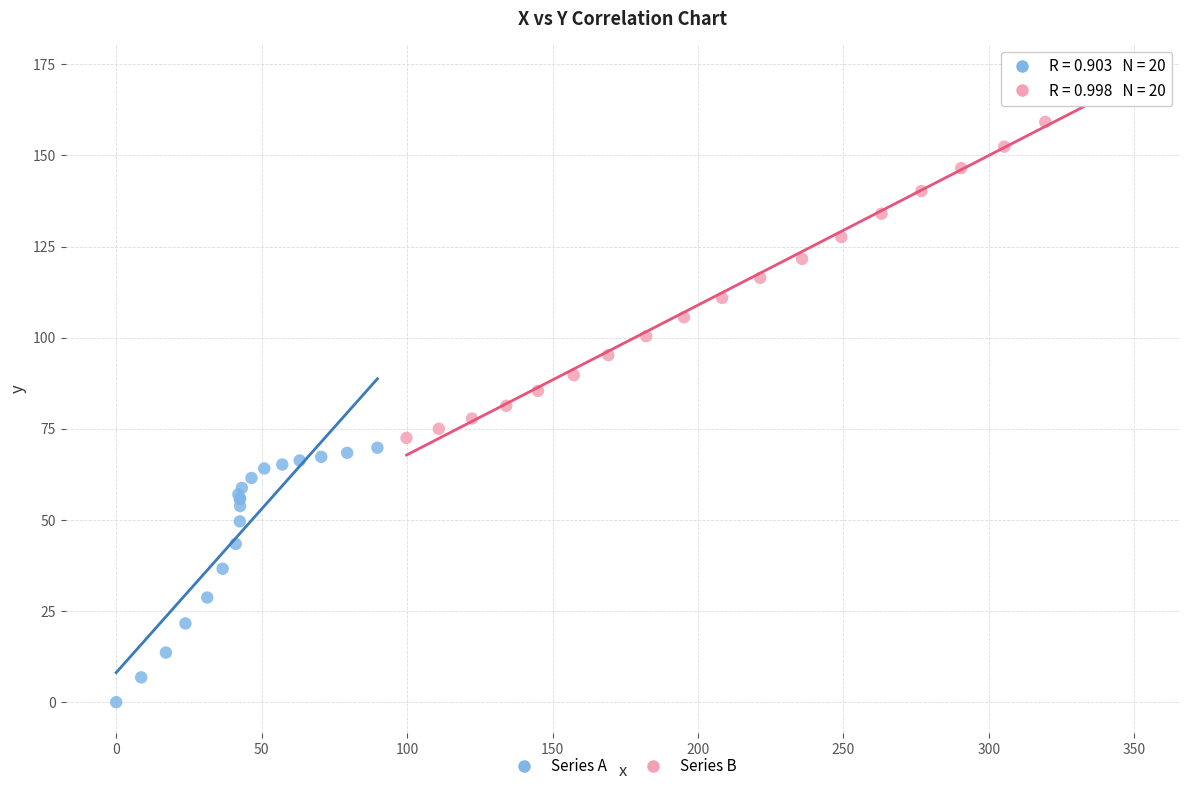

Which series reaches the maximum Y coordinate?

Series B